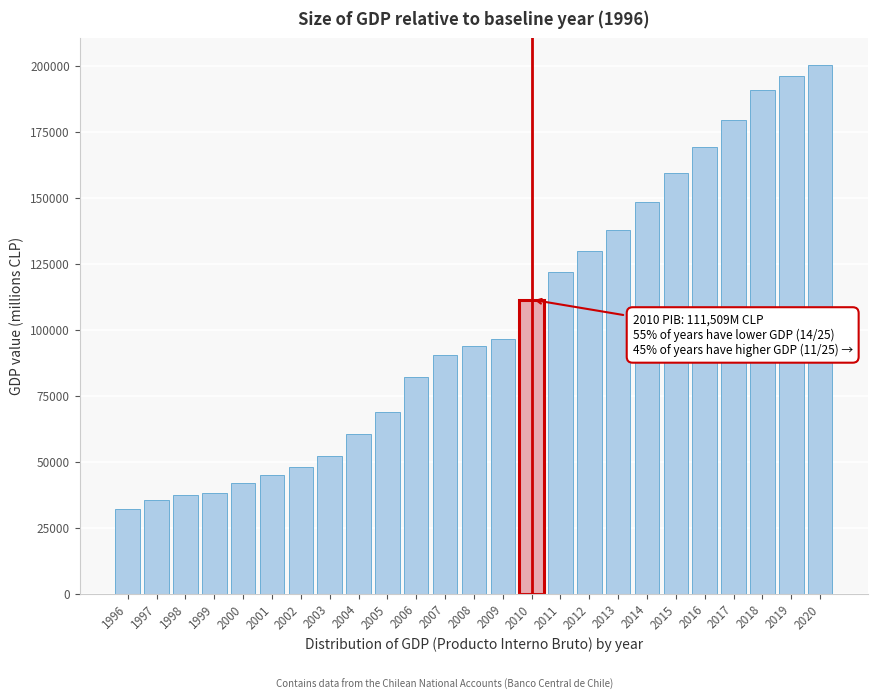

What is the value of the 12th bar from the left?

90703